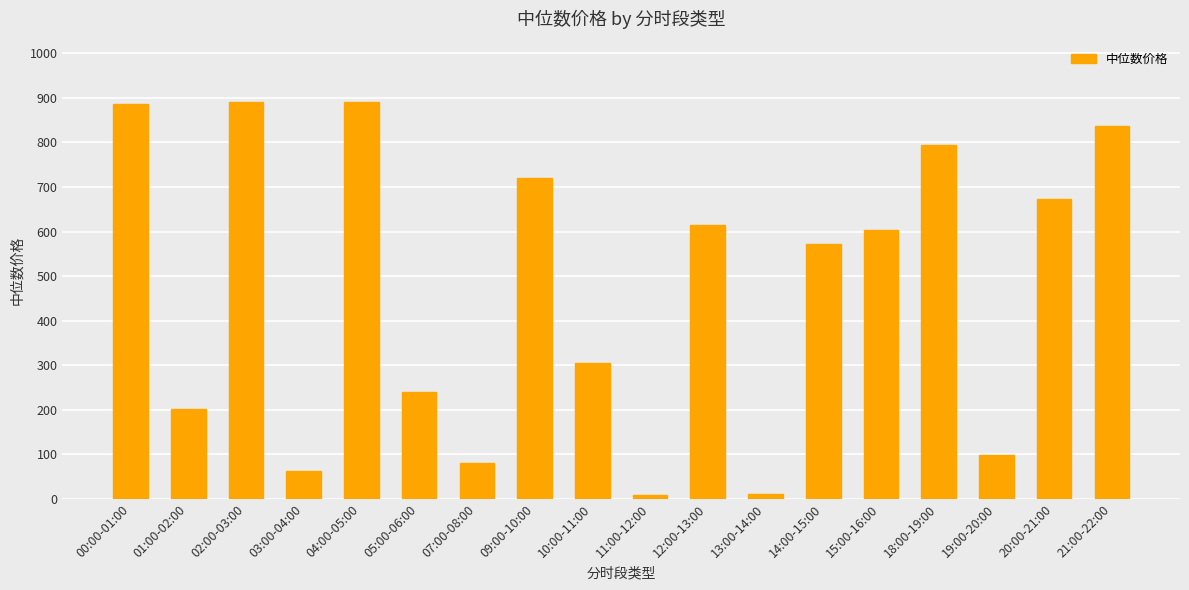

Approximately how many times larger is the value at 14:00-15:00 compared to 02:00-03:00?

0.6